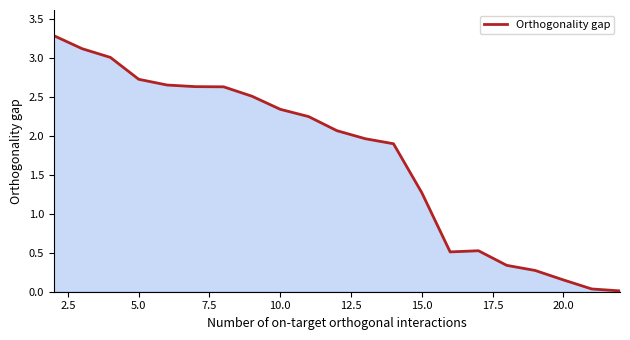

What is the maximum value shown in the chart?

3.3